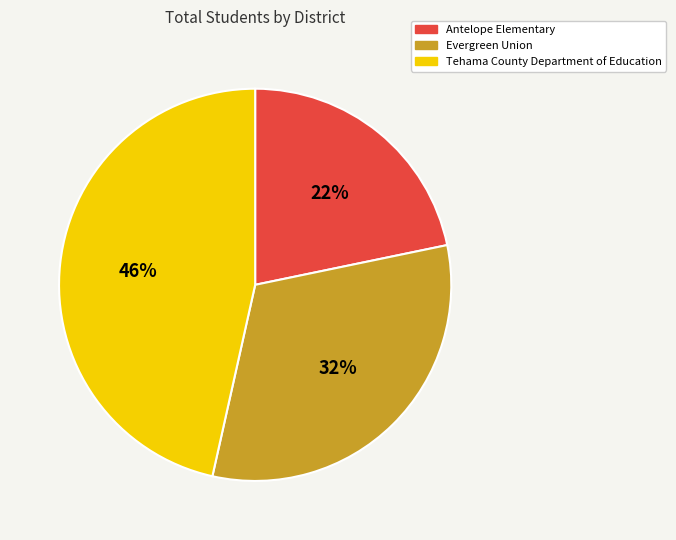

True or false: Tehama County Department of Education accounts for 55% of the total.

False